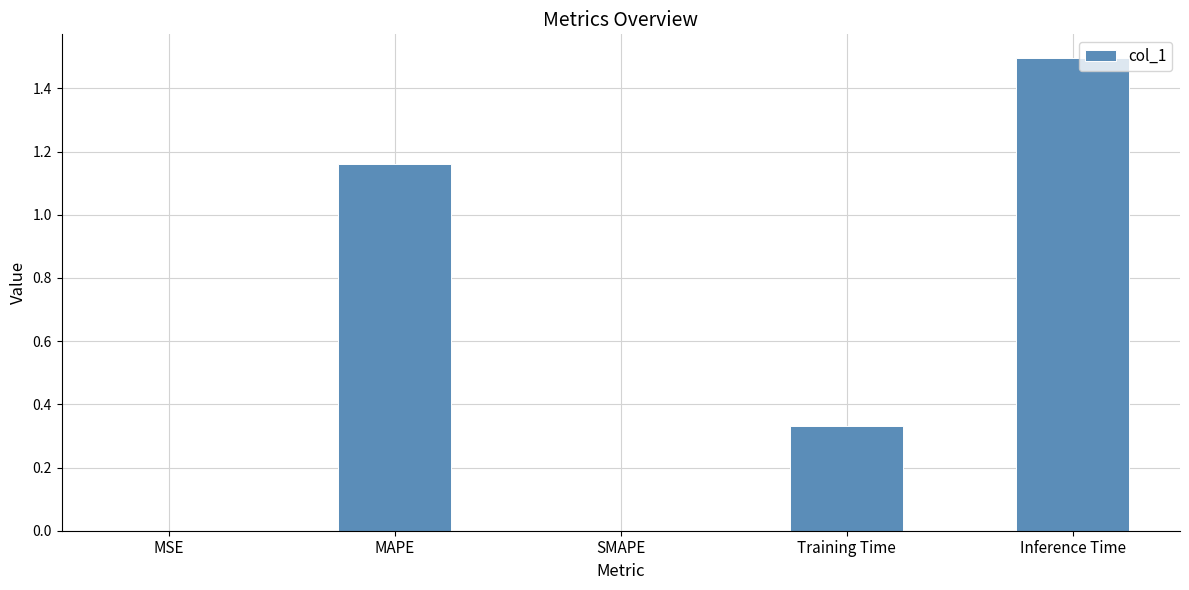

What is the sum of all values?

3.0